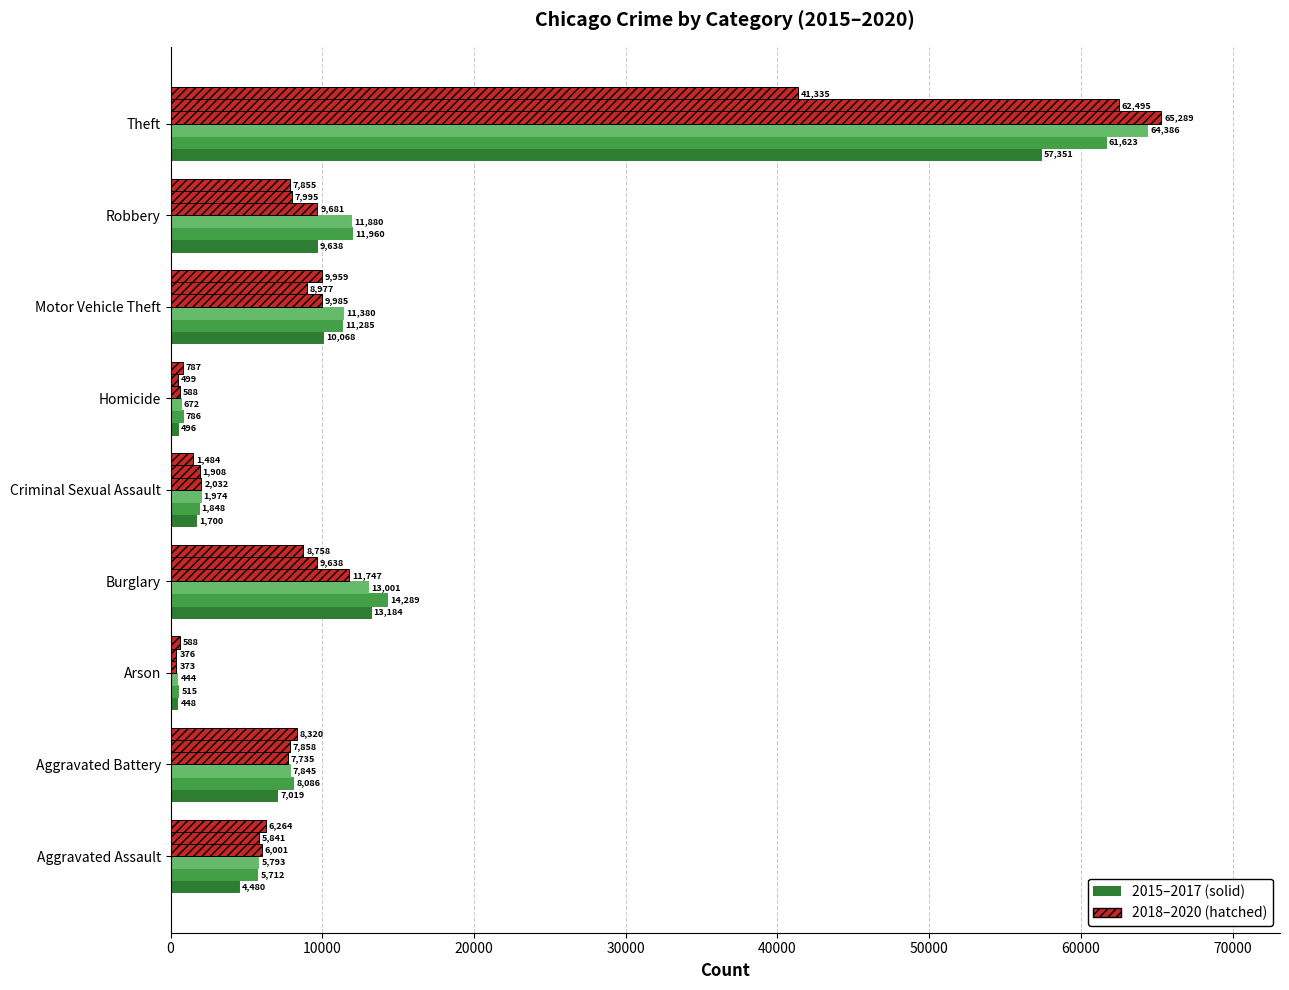

How many distinct data groups are displayed?

6